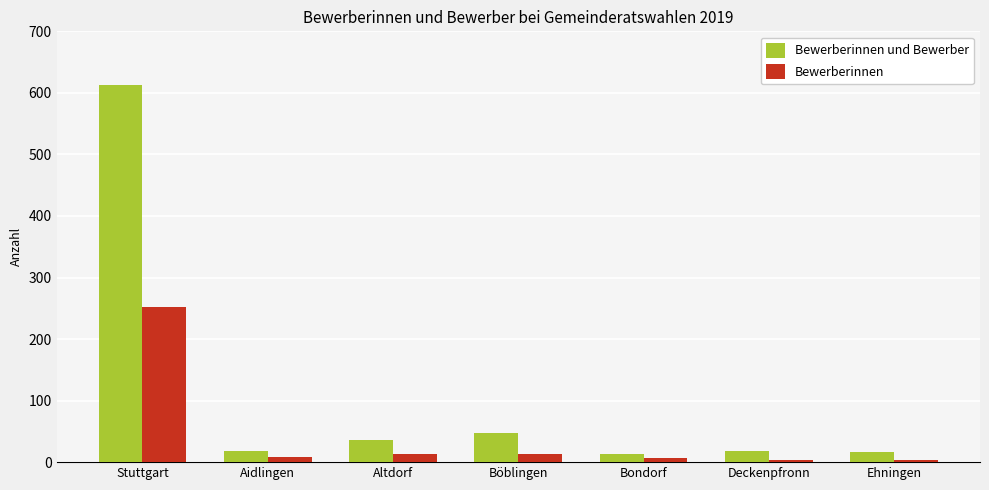

Rank the series at Bondorf from lowest to highest value.

Bewerberinnen, Bewerberinnen und Bewerber